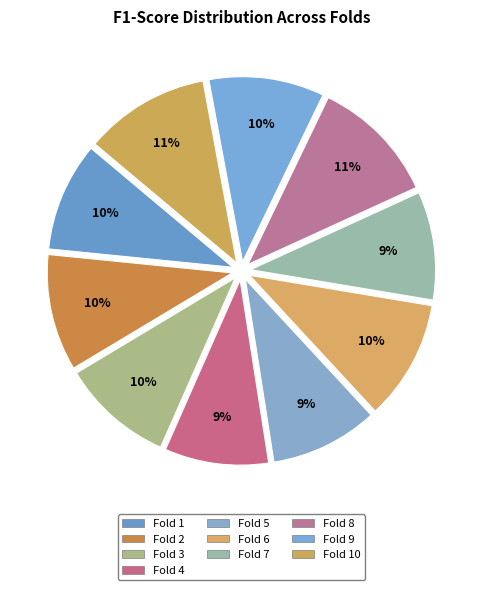

How many slices are in this pie chart?

10